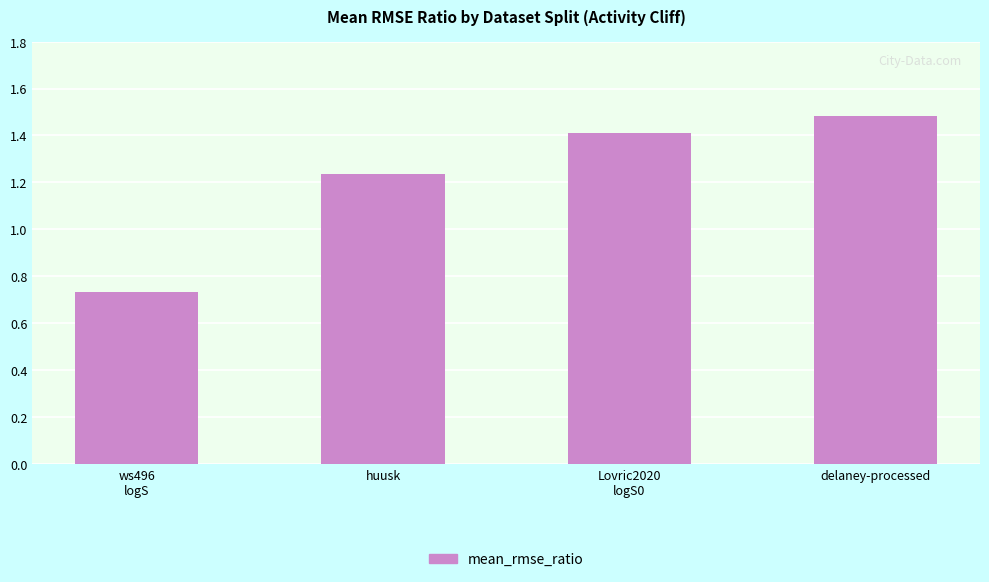

How many values are below 1?

1